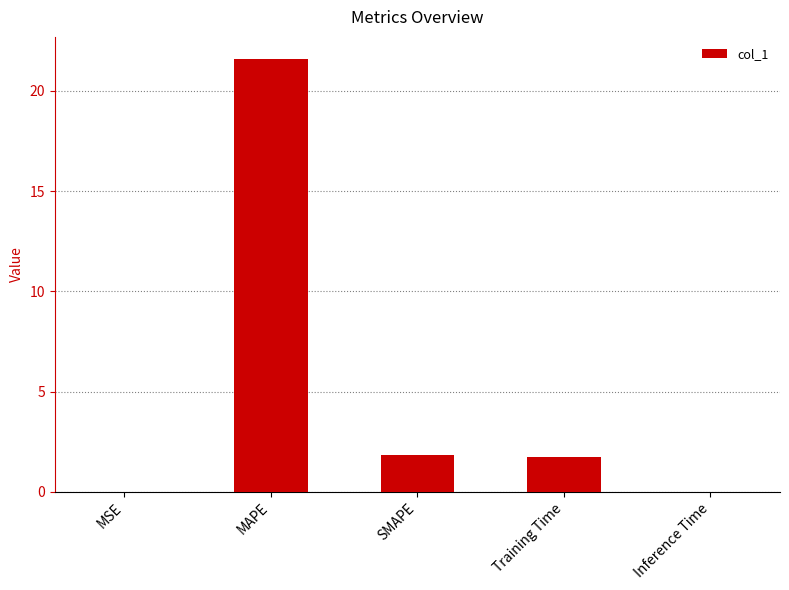

What is the sum of all values?

25.2